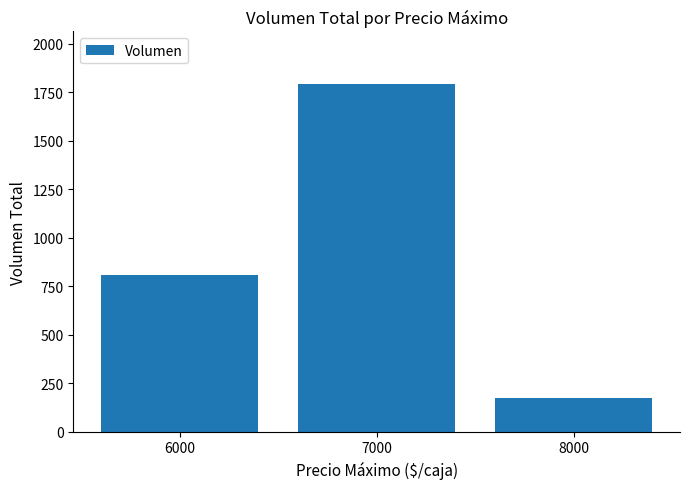

How many data points does each series have?

3